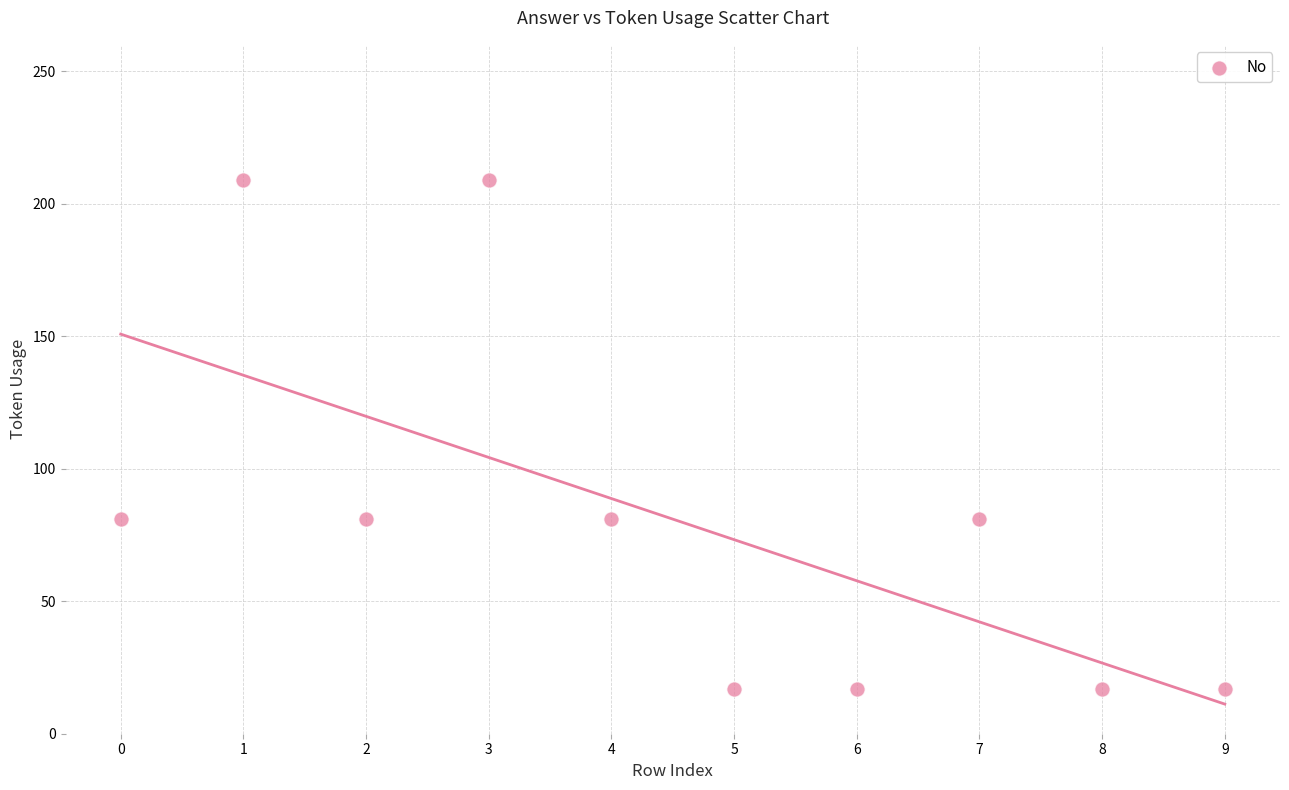

What is the average Y value?

81